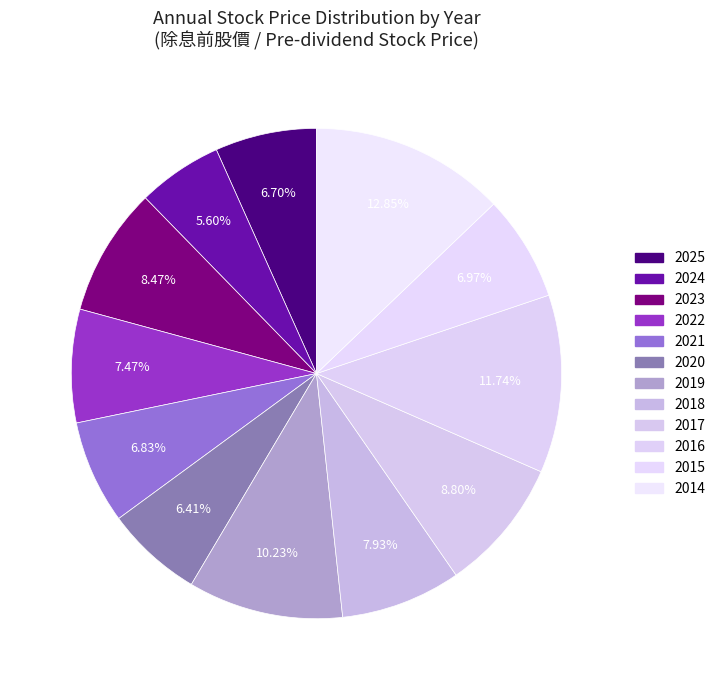

Which slice is the largest?

2014